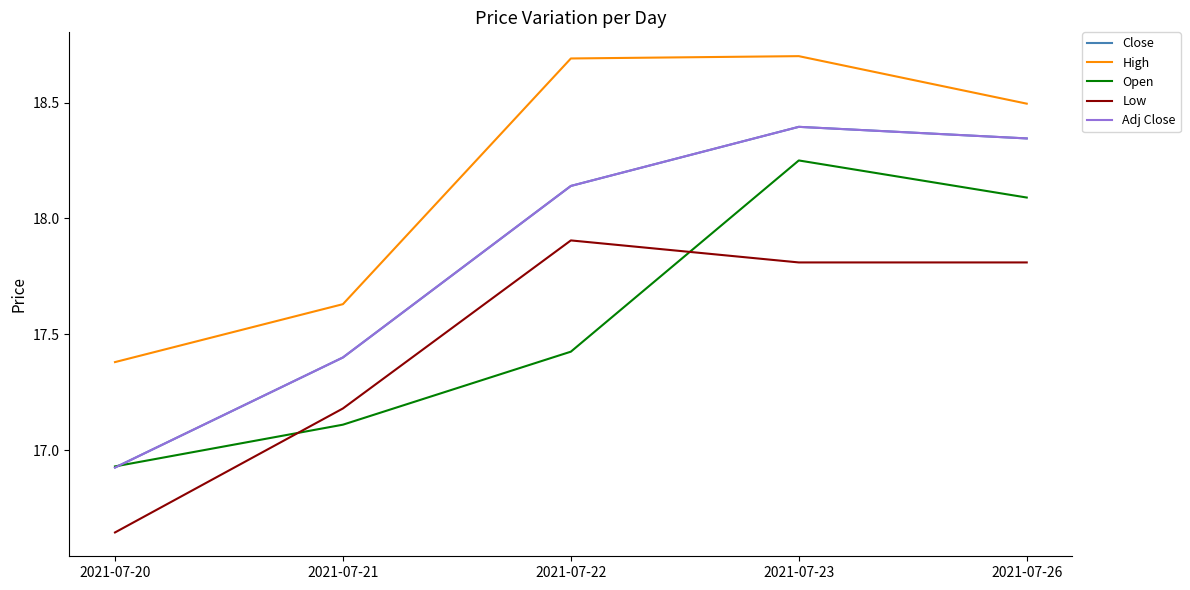

True or false: Close and High intersect in this chart.

False